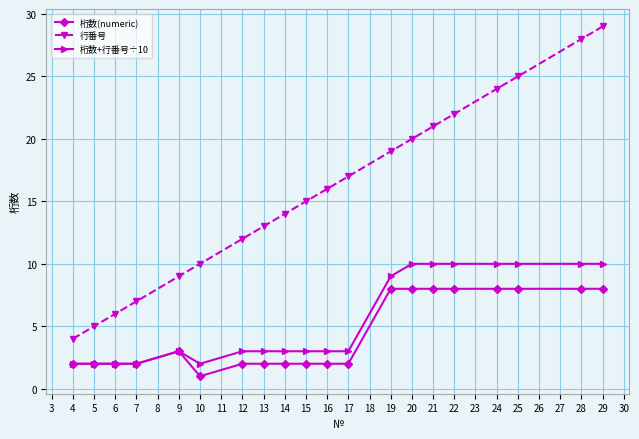

What is the highest value of the 行番号 series?

29